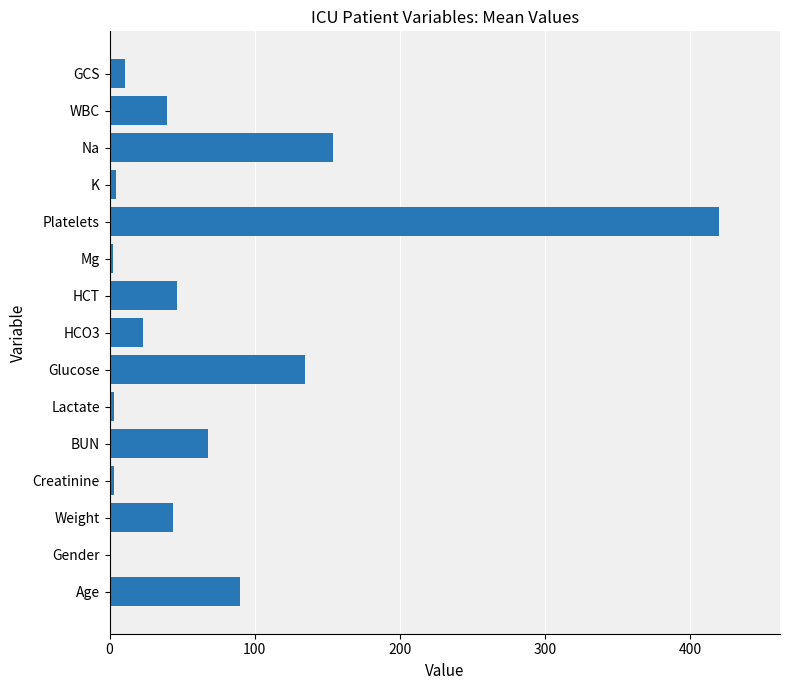

How many values are above zero?

14